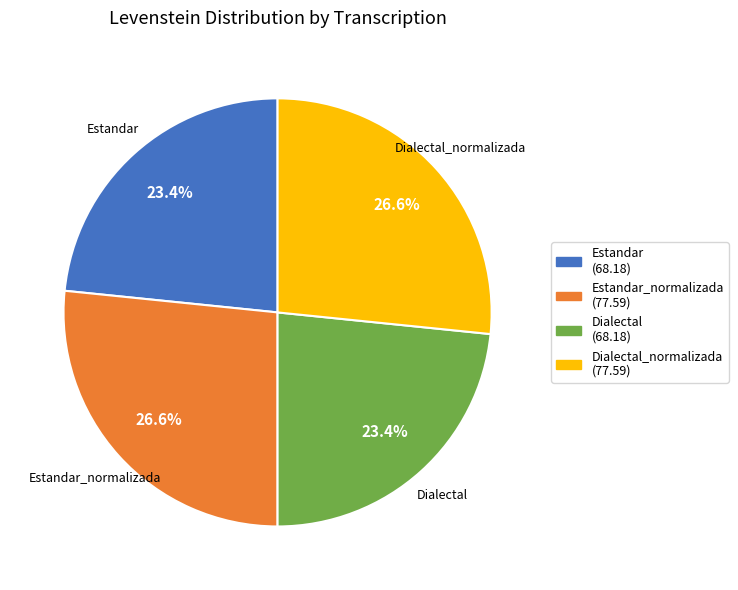

Does any single category account for the majority?

No